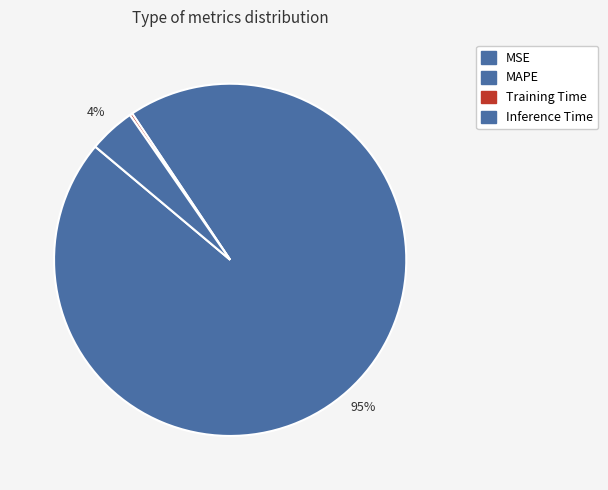

How many segments does this pie chart have?

4